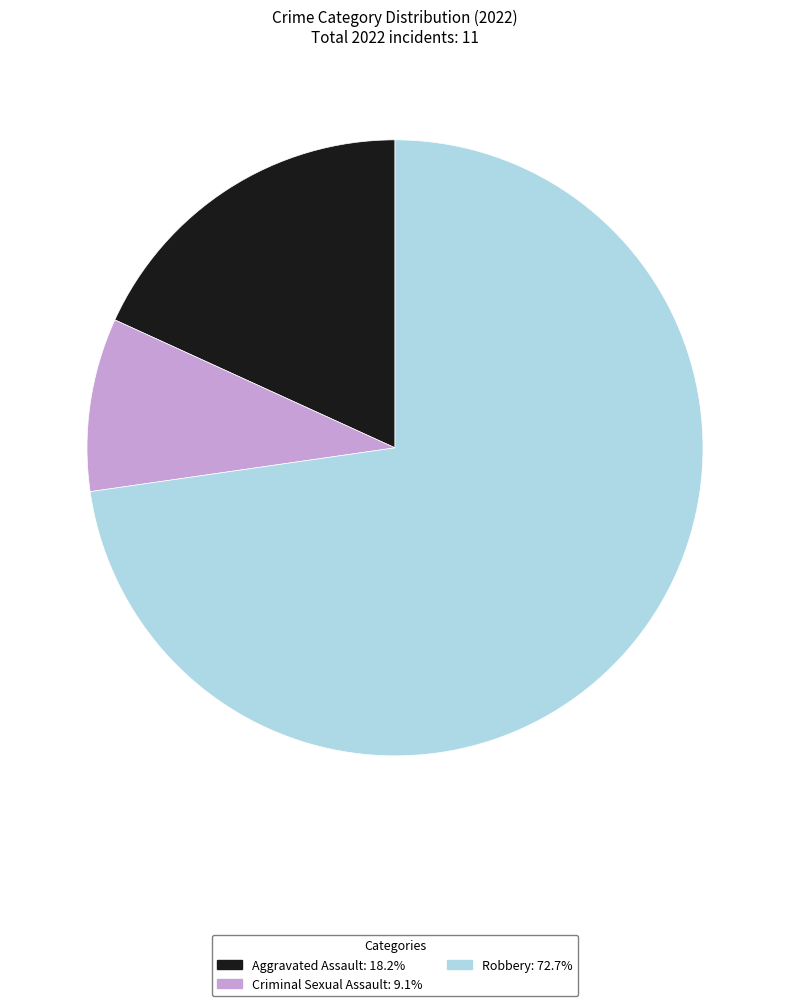

How many segments does this pie chart have?

3